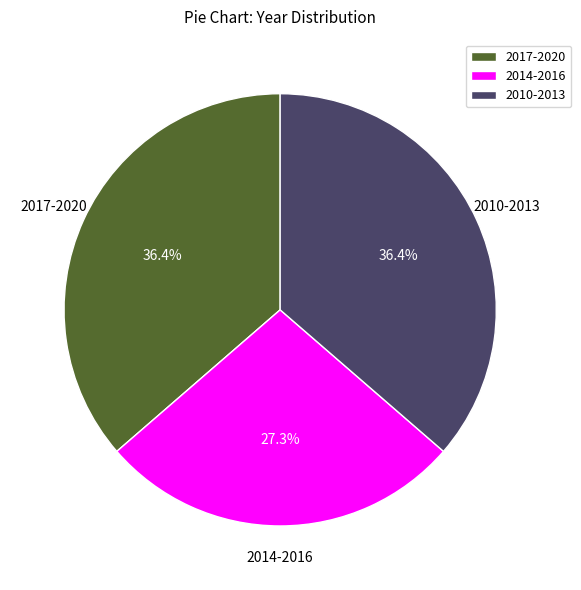

Does 2010-2013 represent more than half of the total?

No